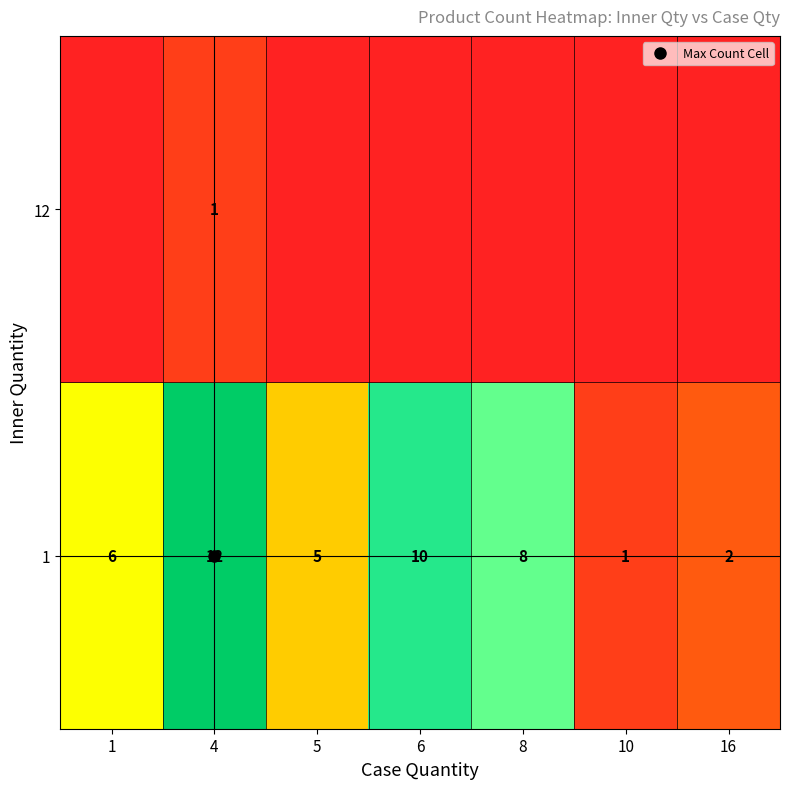

At which category is the sum across all series the highest?

4